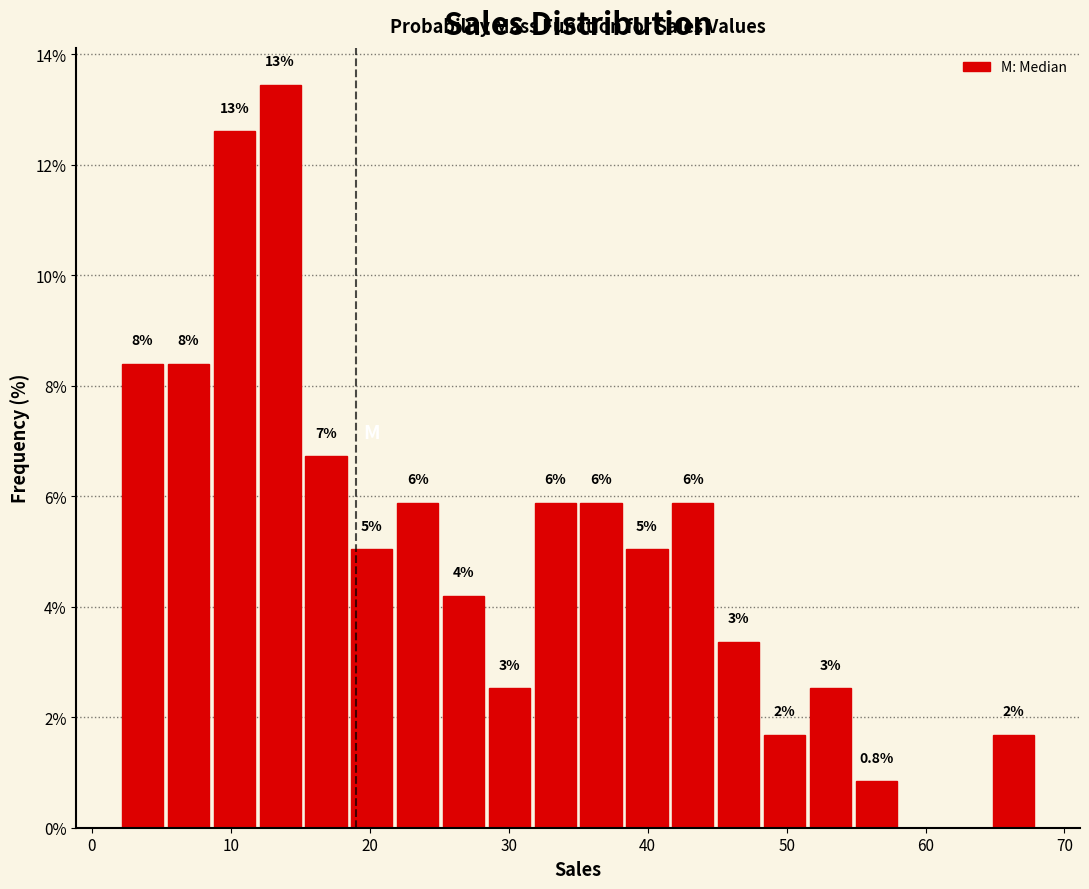

Around what value on the x-axis is the tallest bar? Give the approximate position of its centre, as read against the axis.

14